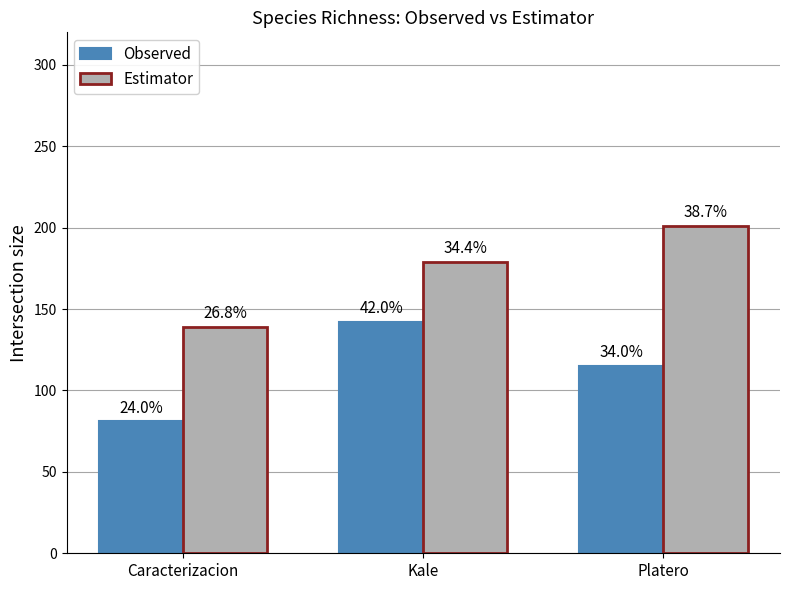

True or false: Observed has a value of 21.9 at Caracterizacion.

False